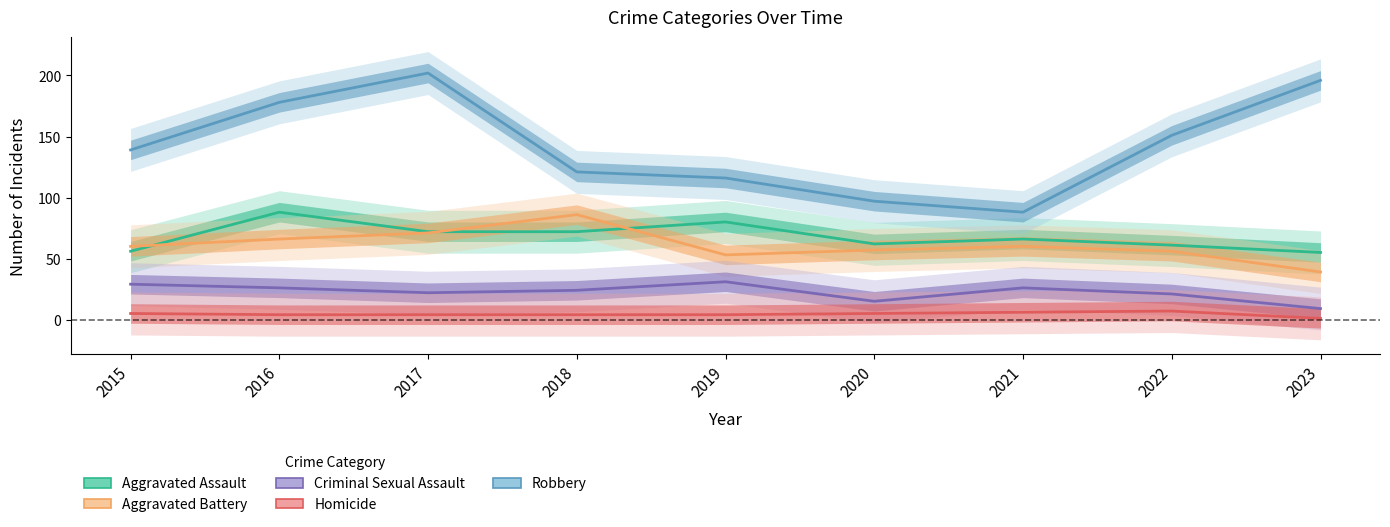

How many values in the Aggravated Battery series are below 60?

4